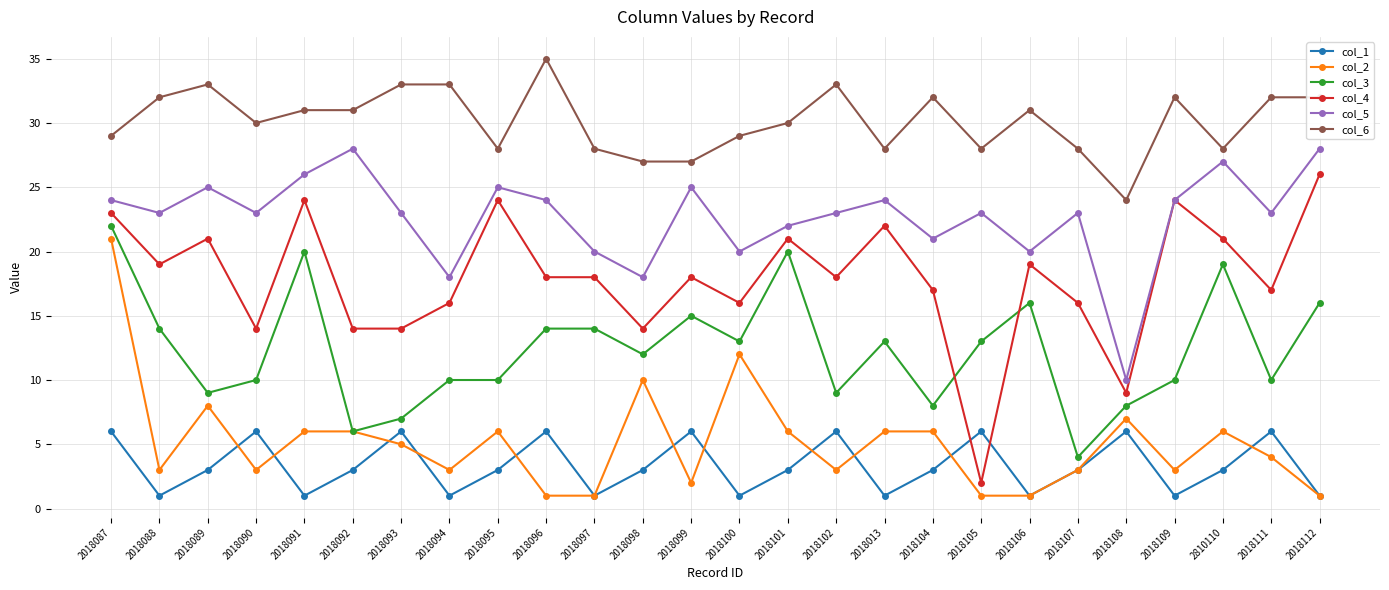

True or false: col_1 has a value of 5 at 2018092.

False